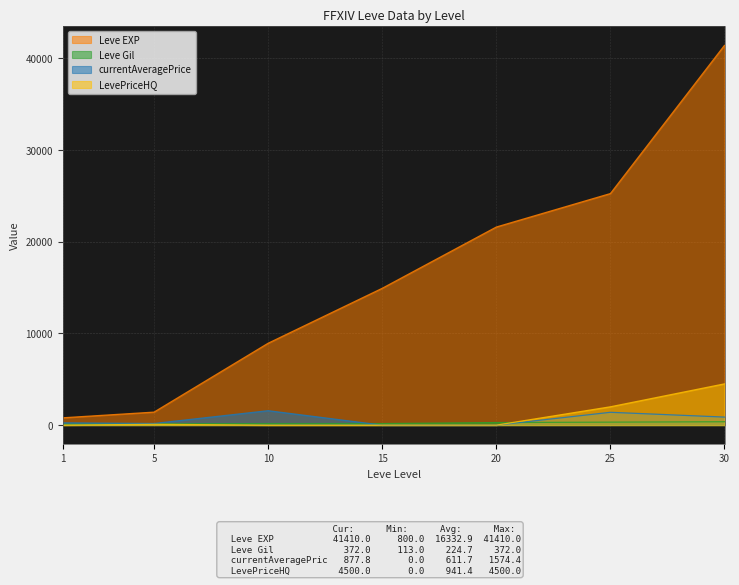

Which has a higher value, 30 or 20?

30